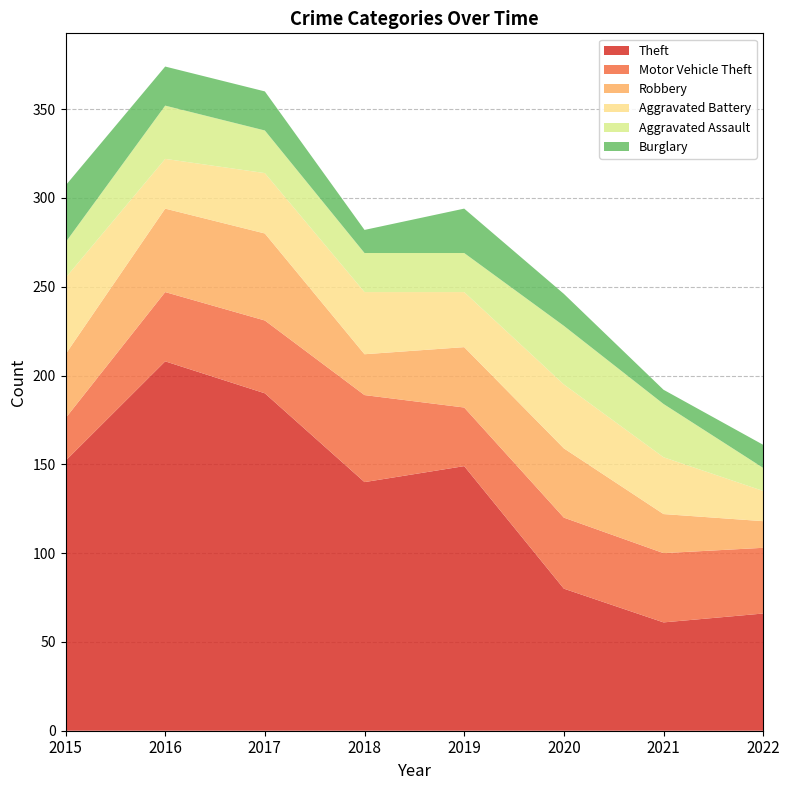

Reading left to right, list all the values displayed in this chart.

Theft: 2015=152	2016=208	2017=190	2018=140	2019=149	2020=80	2021=61	2022=66
Motor Vehicle Theft: 2015=24	2016=39	2017=41	2018=49	2019=33	2020=40	2021=39	2022=37
Robbery: 2015=36	2016=47	2017=49	2018=23	2019=34	2020=39	2021=22	2022=15
Aggravated Battery: 2015=43	2016=28	2017=34	2018=35	2019=31	2020=36	2021=32	2022=17
Aggravated Assault: 2015=20	2016=30	2017=24	2018=22	2019=22	2020=33	2021=30	2022=13
Burglary: 2015=32	2016=22	2017=22	2018=13	2019=25	2020=18	2021=8	2022=13